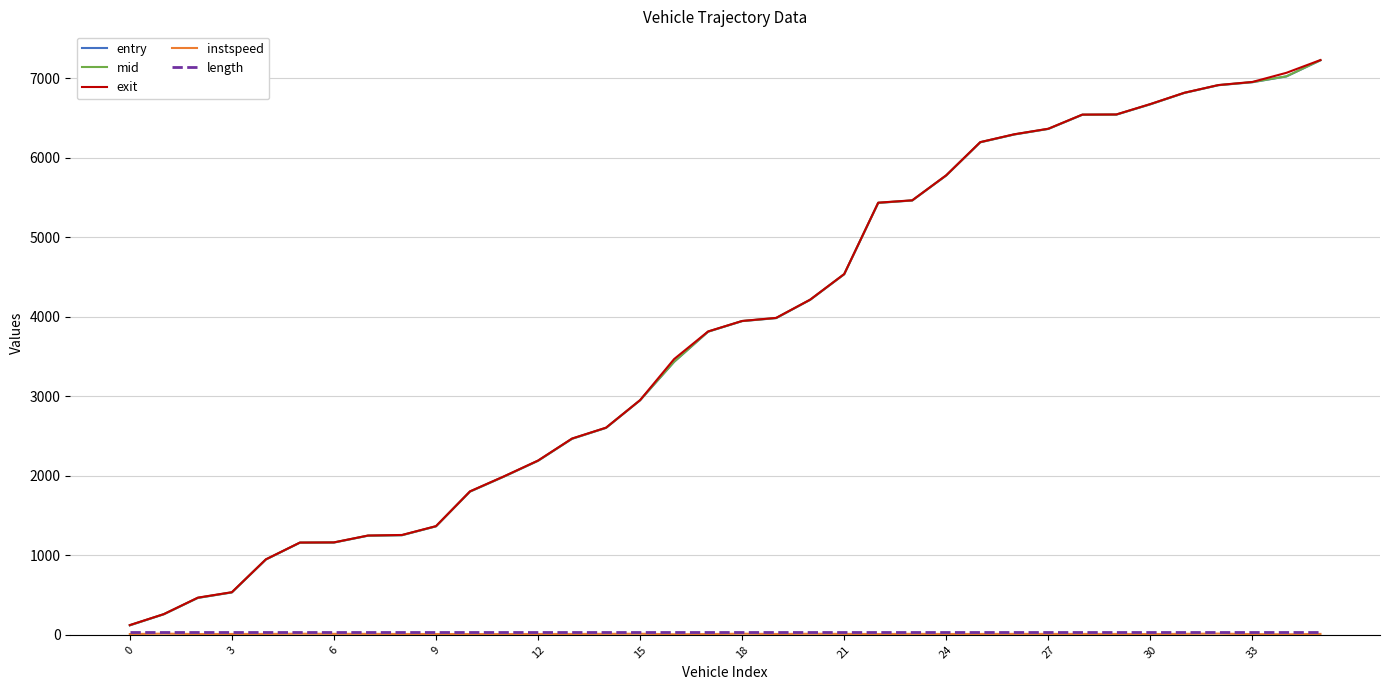

What is the highest value of the exit series?

7228.6